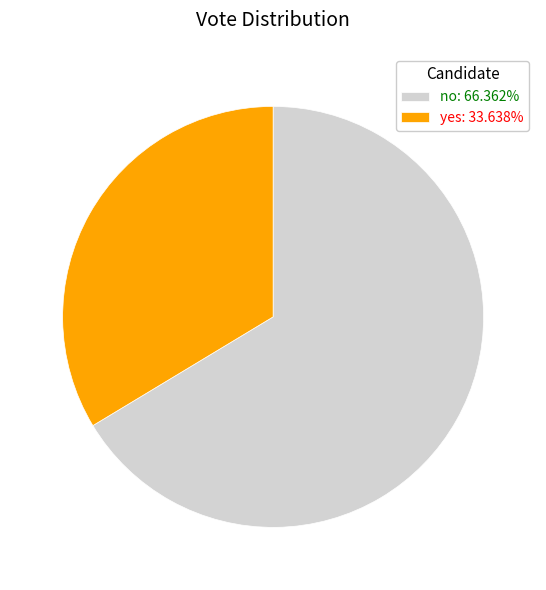

Approximately how many times larger is the value at no: 66.362% compared to yes: 33.638%?

2.0